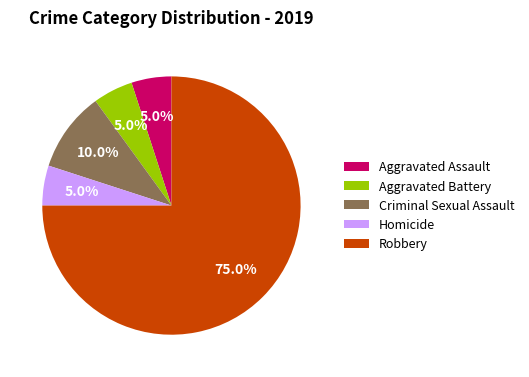

What is the ratio of the value at Aggravated Assault to the value at Homicide?

1.0